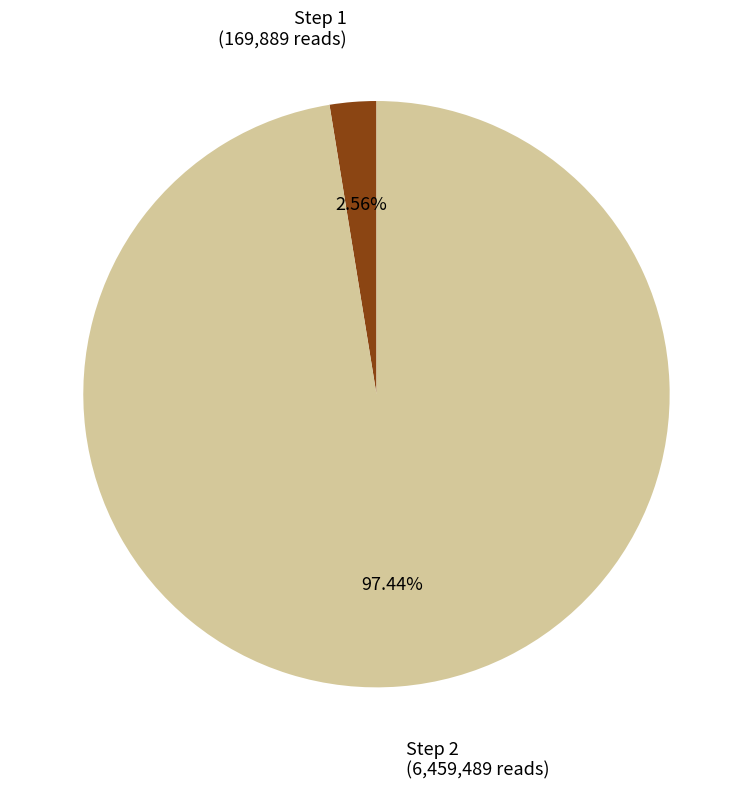

Is there any slice that represents more than half of the pie?

Yes